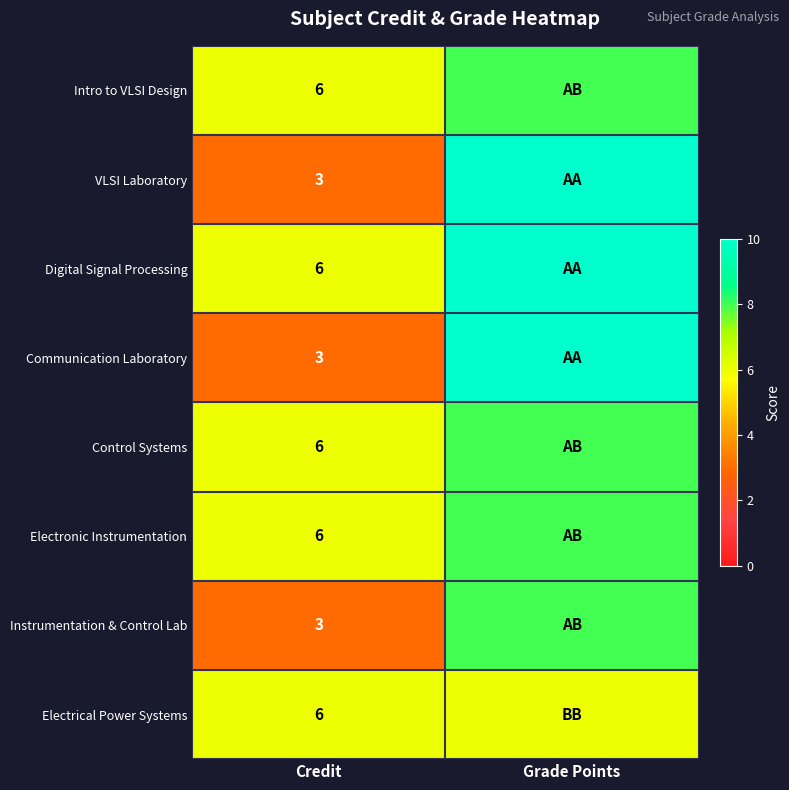

True or false: Electronic Instrumentation has a value of 9 at Credit.

False